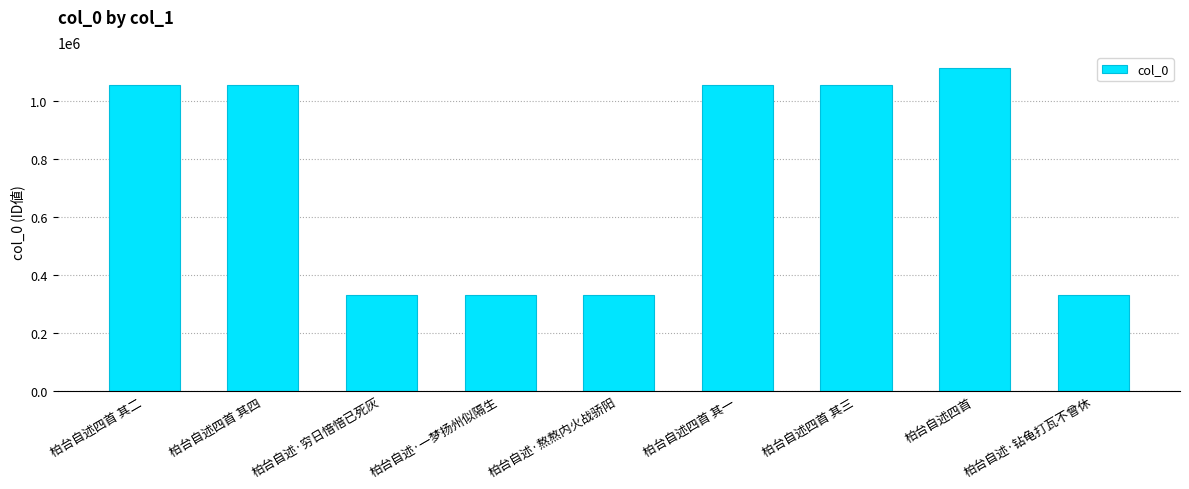

What is the difference between the values at 柏台自述四首 and 柏台自述四首 其三?

57929